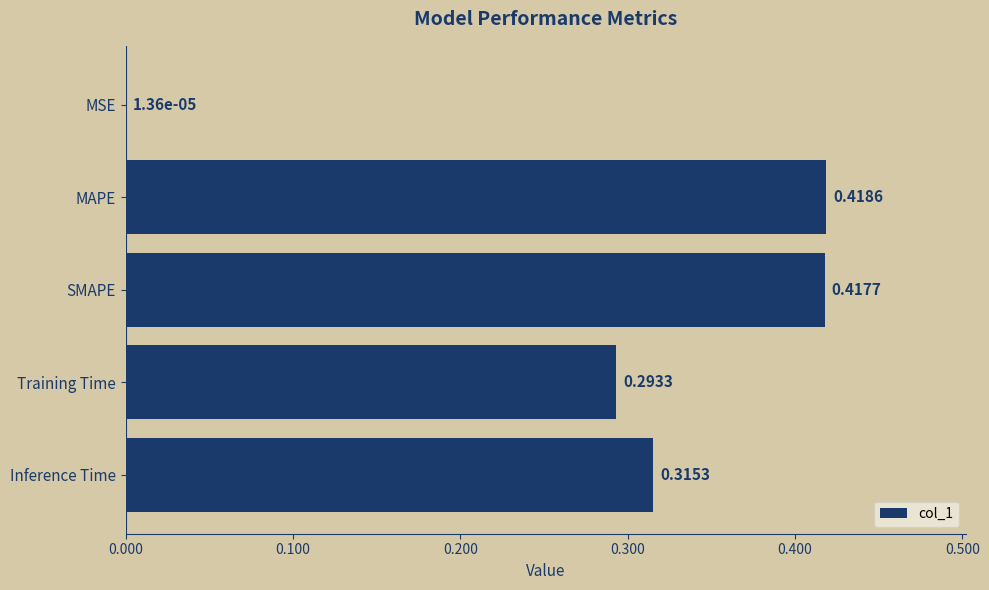

Where is the data nearest to the value 0?

MSE